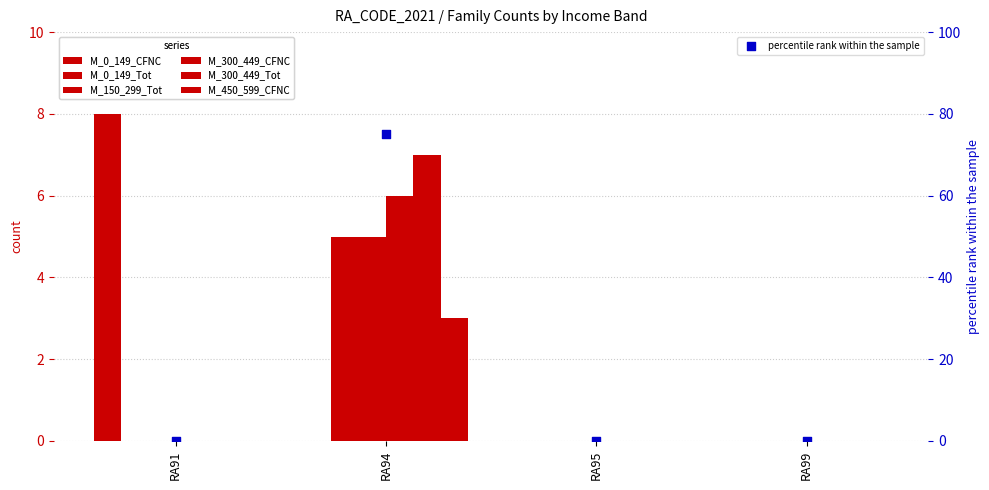

Which series has the widest spread of Y values?

M_0_149_CFNC